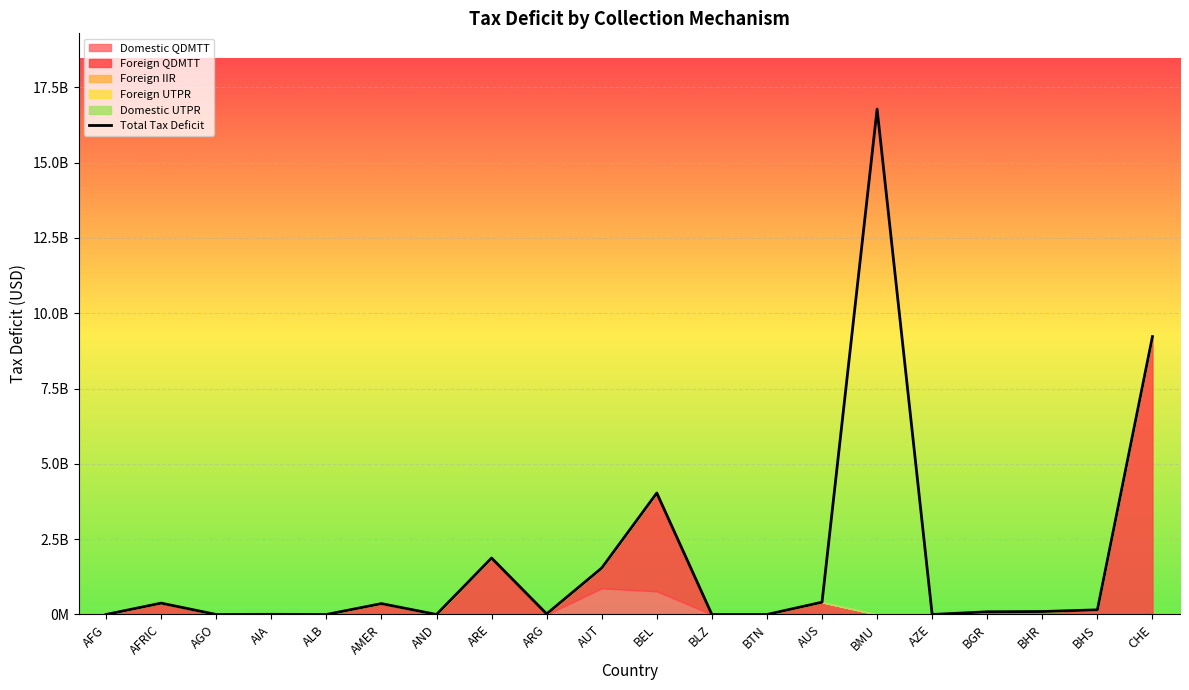

Is it true that the value at BGR is 89261446.9?

True